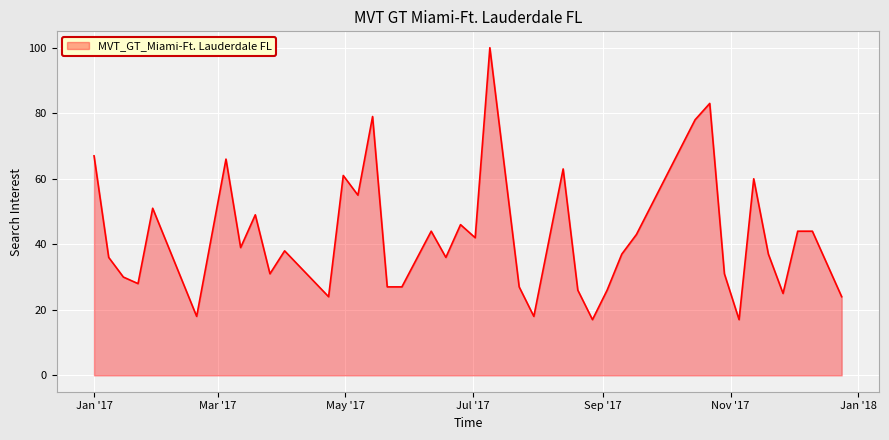

What is the difference between the maximum and minimum values?

83